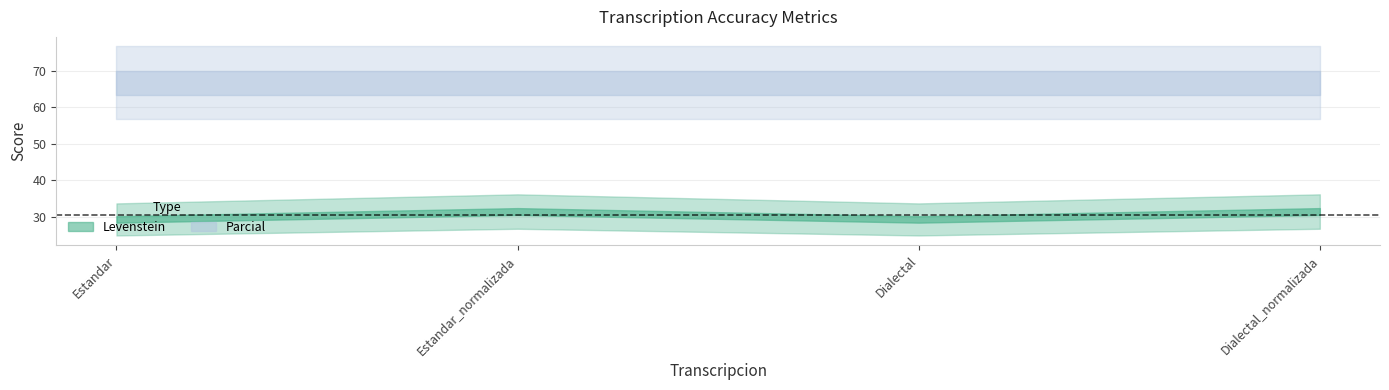

What is the average value of the Parcial series?

66.7